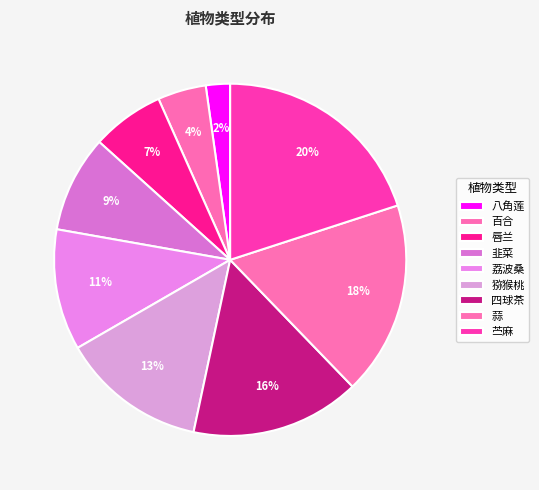

To the nearest percent, what is the average slice percentage?

11%